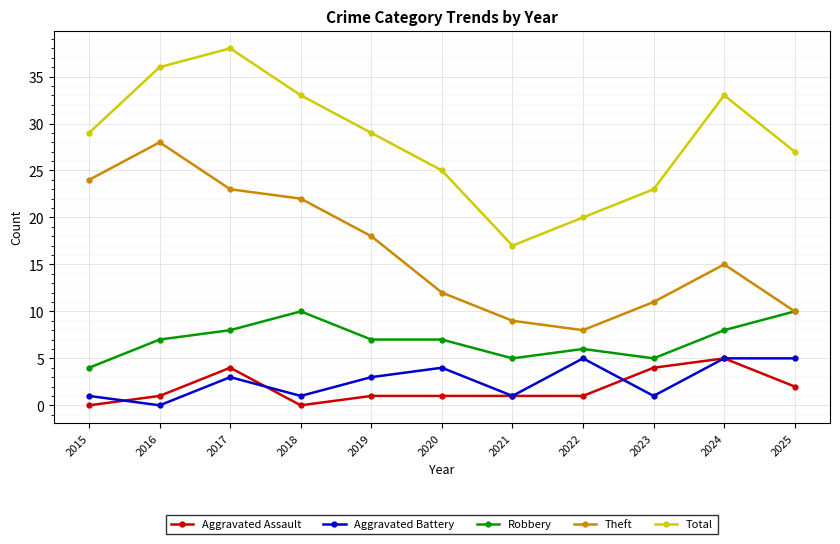

Is it true that Total equals 56 at 2016?

False